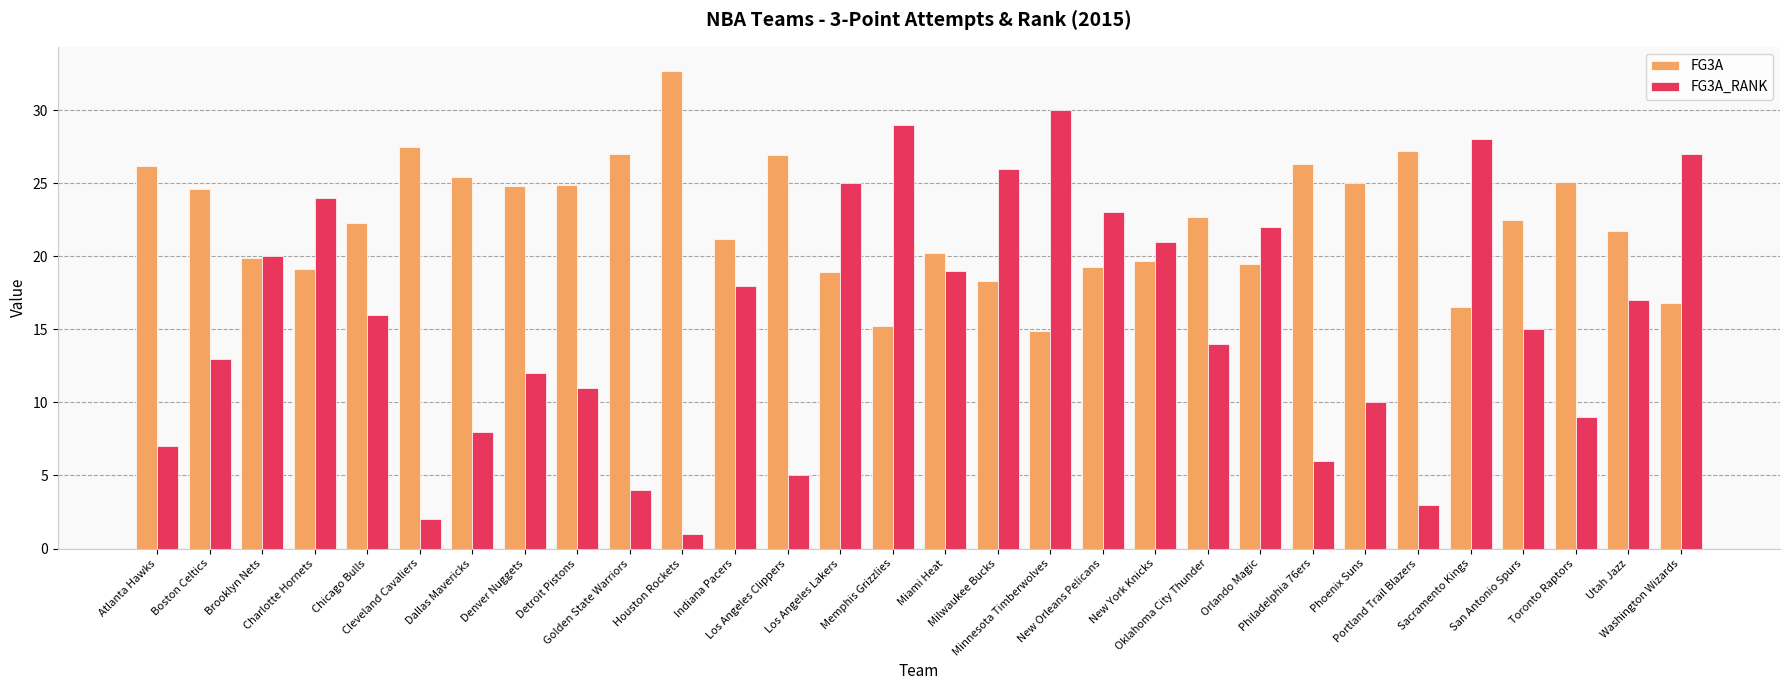

True or false: FG3A has a value of 32.4 at Orlando Magic.

False